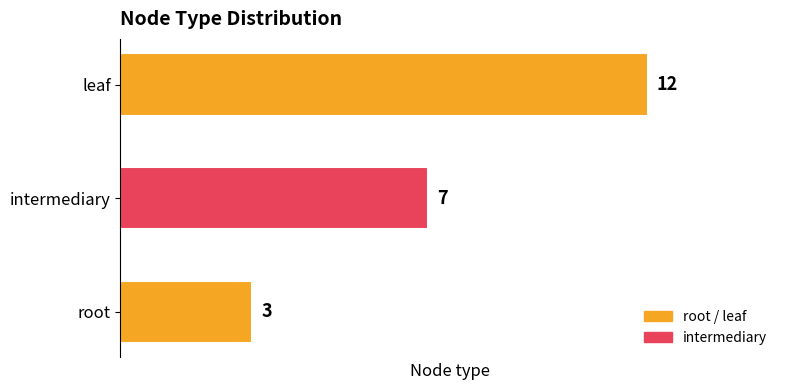

Where is the data nearest to the value 7?

intermediary